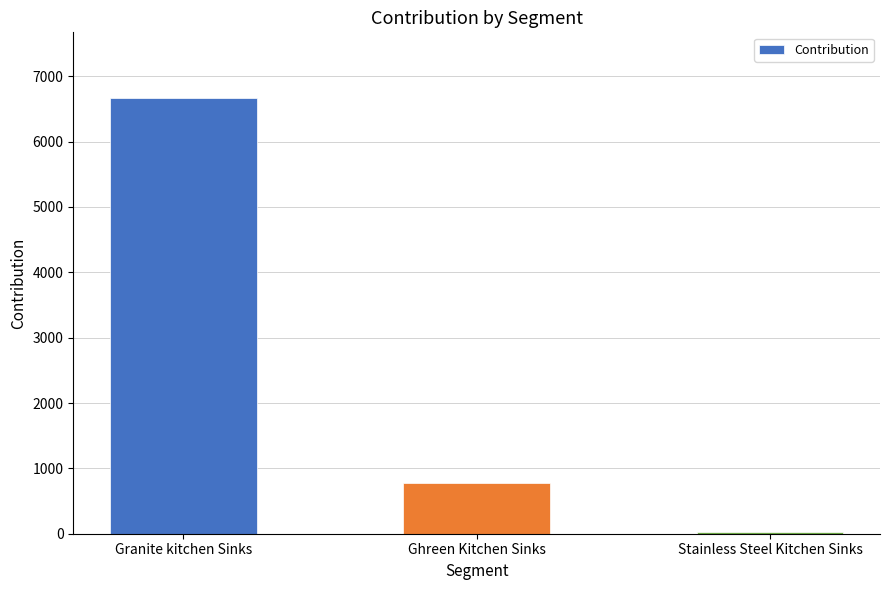

What is the change in value from Granite kitchen Sinks to Stainless Steel Kitchen Sinks?

-6647.7